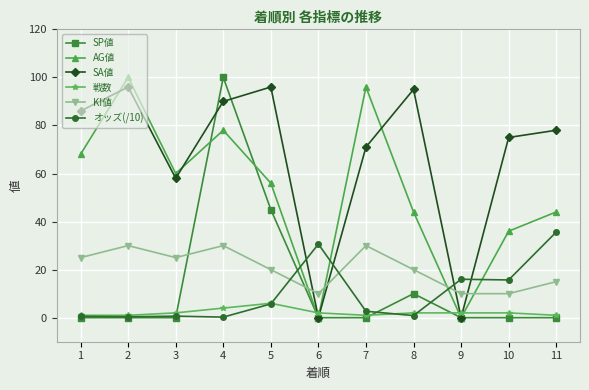

In SA値, how many points are lower than both neighbors (excluding endpoints)?

3